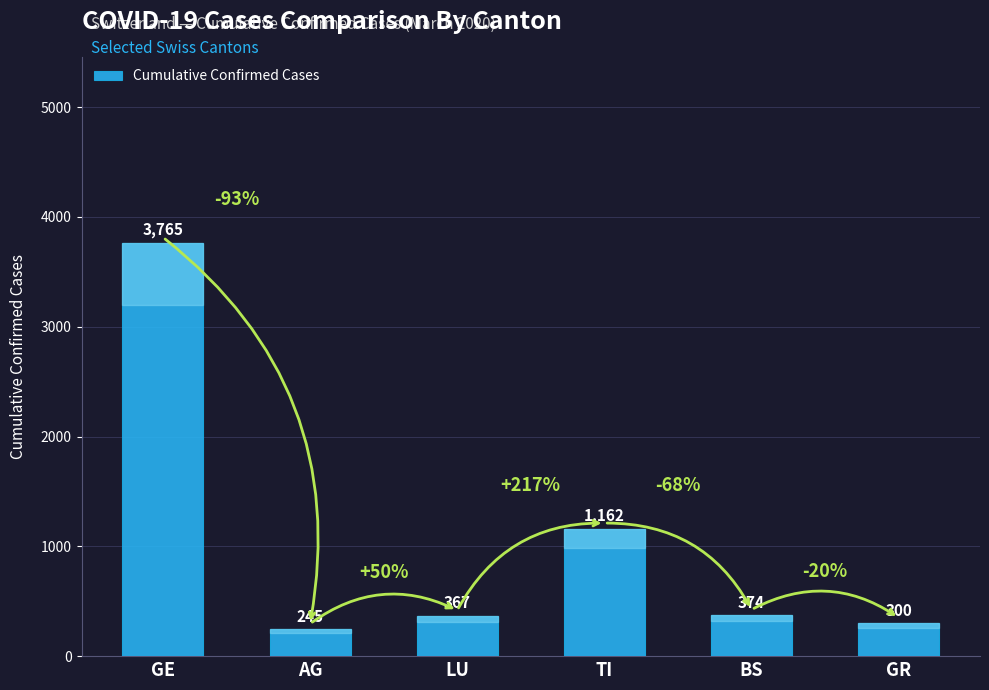

How many distinct data groups are displayed?

1